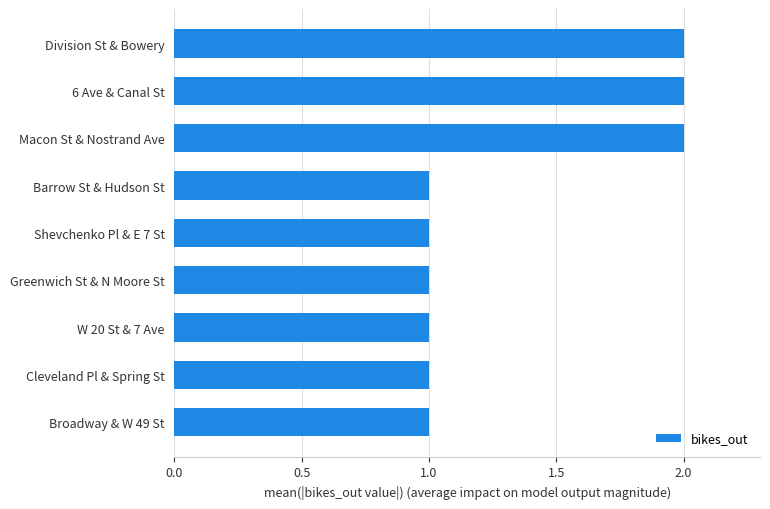

Approximately how many times larger is the value at Barrow St & Hudson St compared to Cleveland Pl & Spring St?

1.0